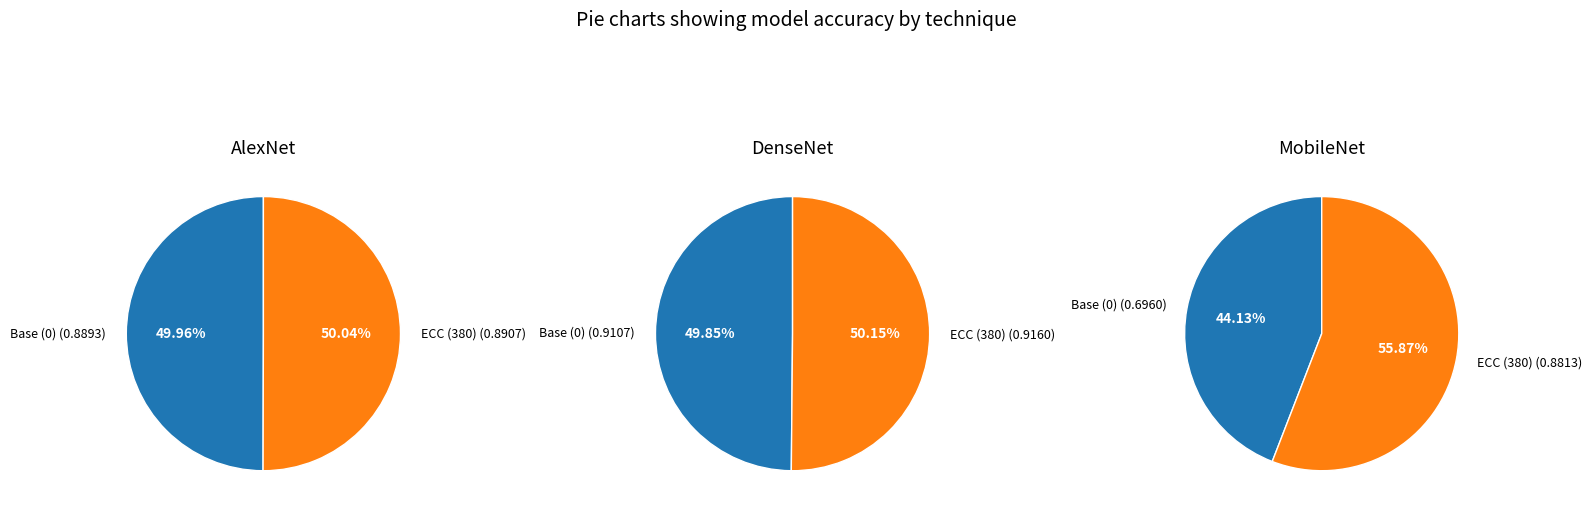

True or false: ECC (380) accounts for 56% of the total.

True